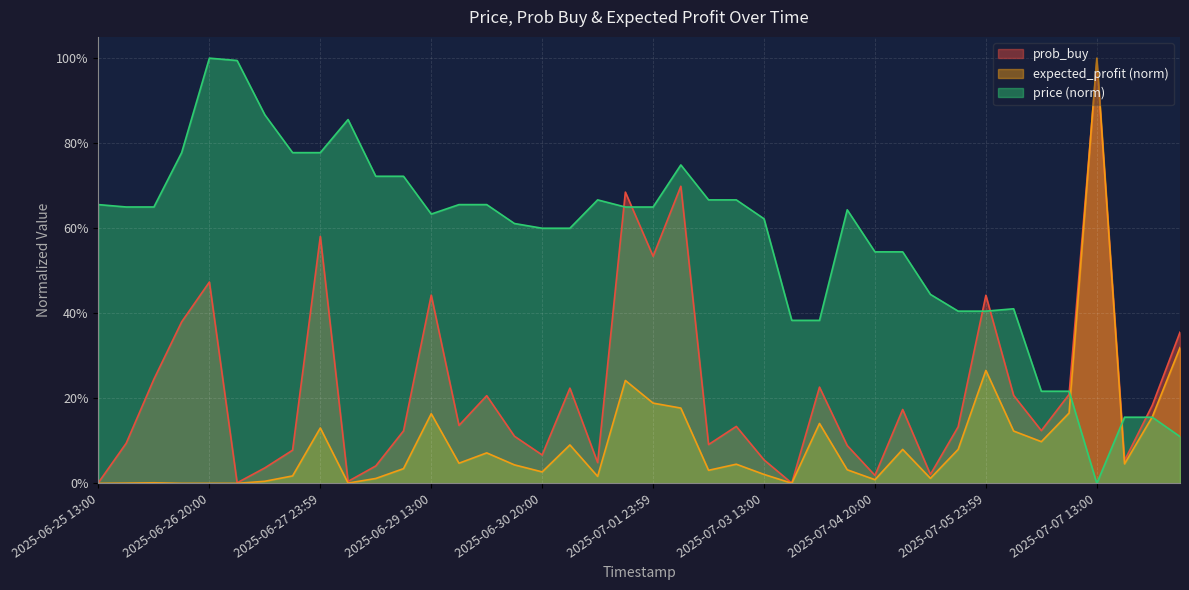

Rank the series by their maximum value, from highest to lowest.

price, expected_profit, prob_buy